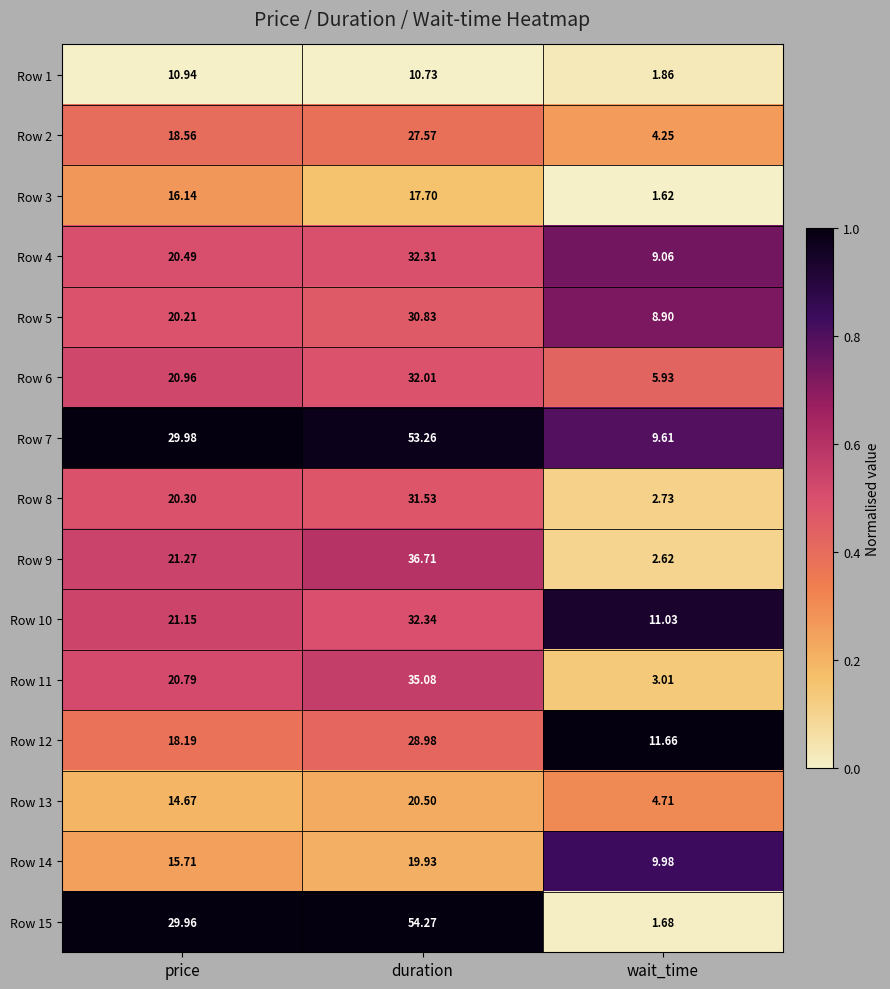

Count the number of categories in the chart.

3